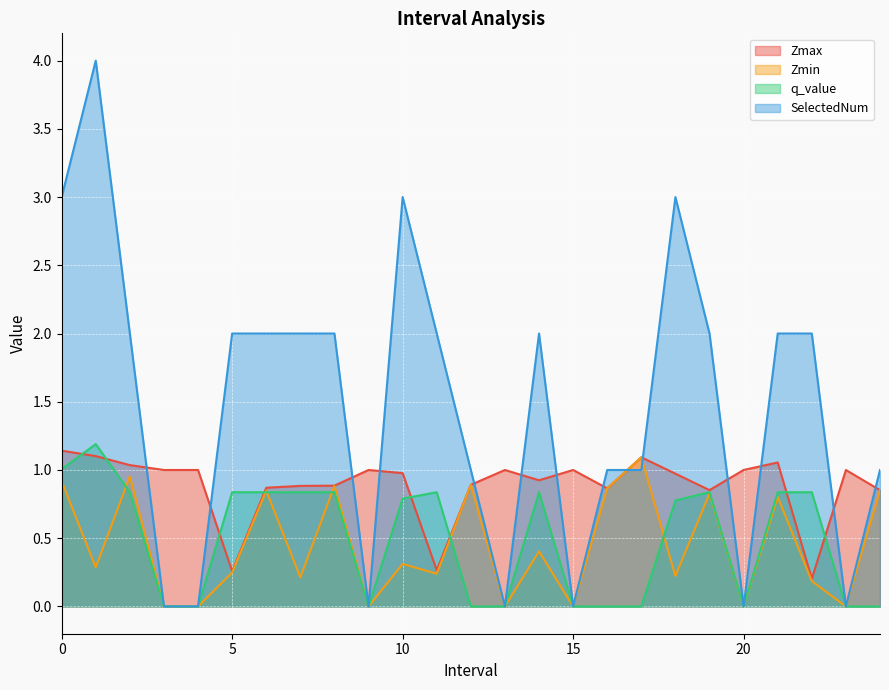

What are all the series names shown in the legend?

Zmax, Zmin, q_value, SelectedNum